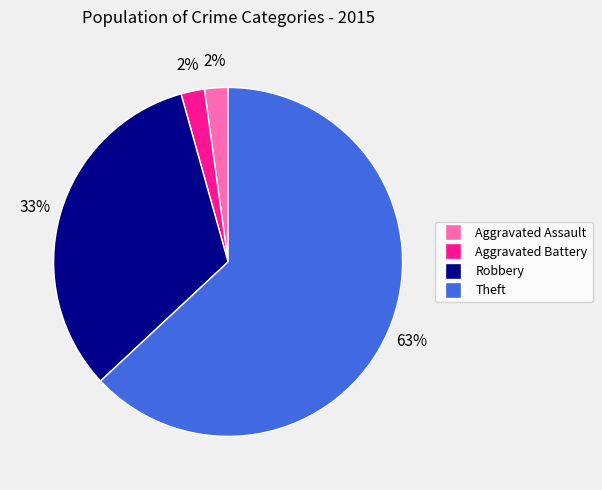

To the nearest percent, what is the difference between the largest and smallest slice percentages?

61%